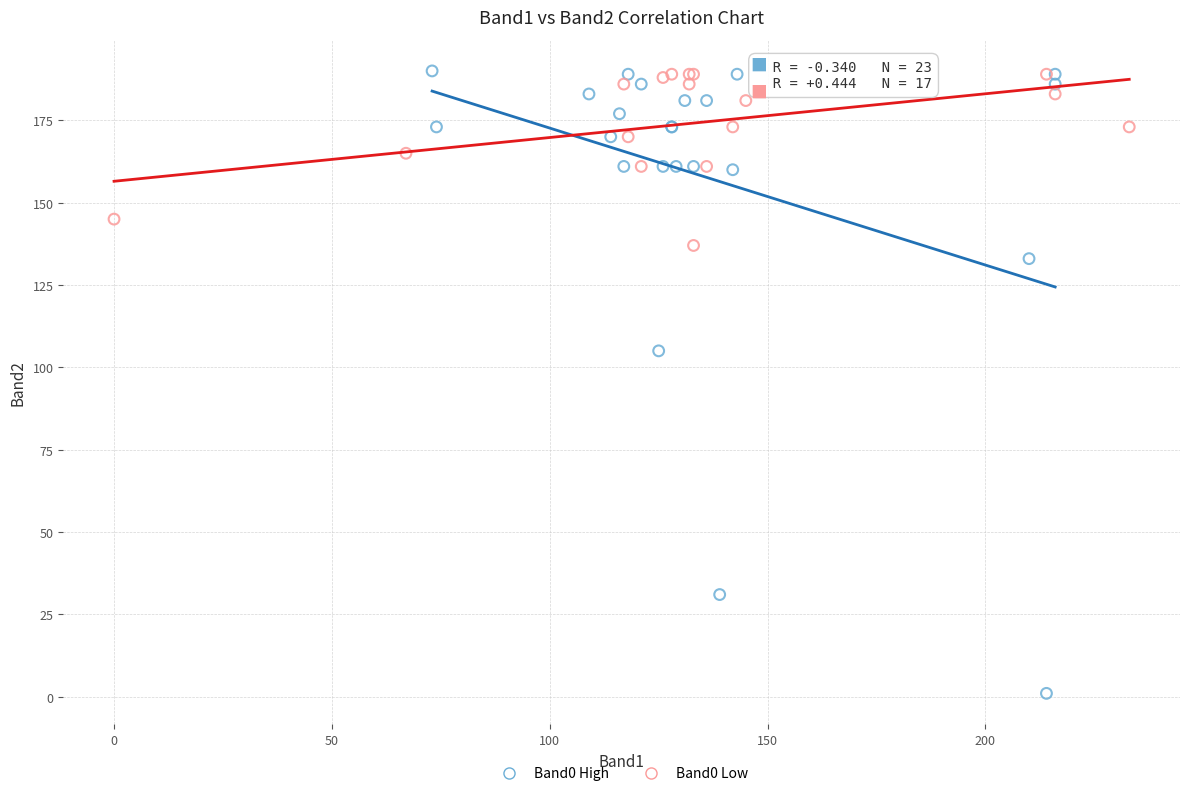

What are all the series names shown in the legend?

Band0 High, Band0 Low